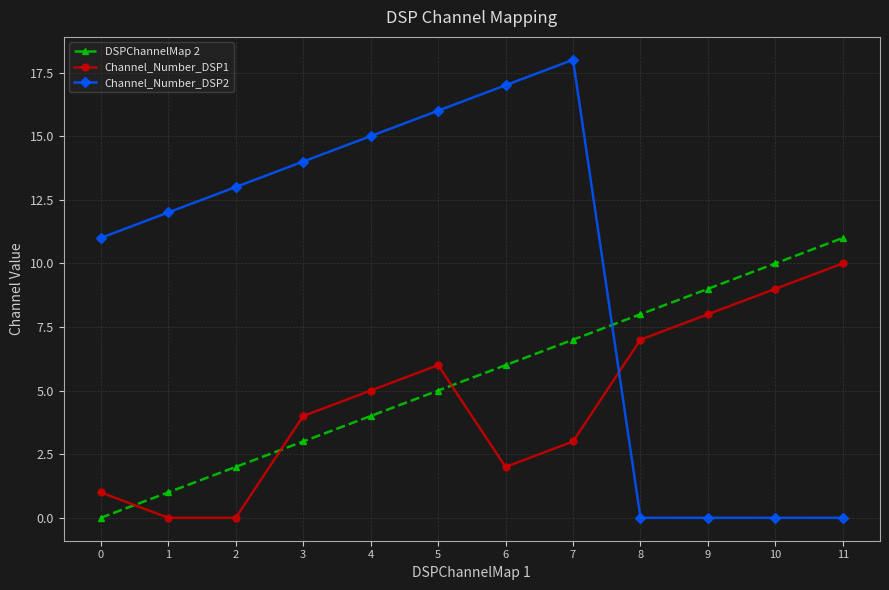

What is the value of the Channel_Number_DSP2 point at the 1st from the left?

11